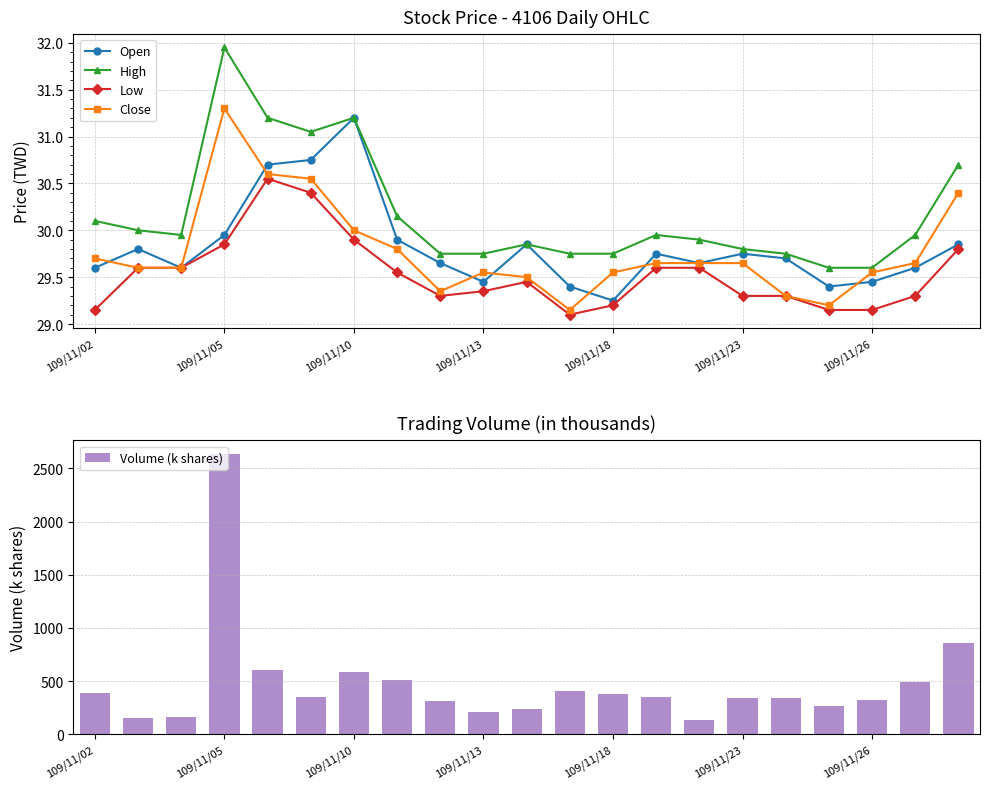

Which category has the lowest value across all series?

11